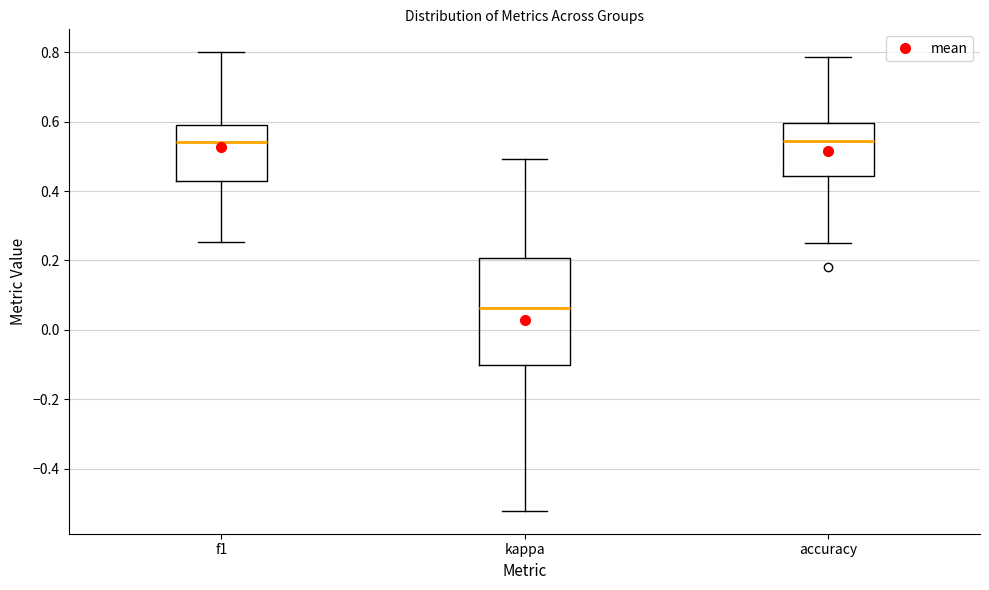

Which box has the lowest median line?

kappa